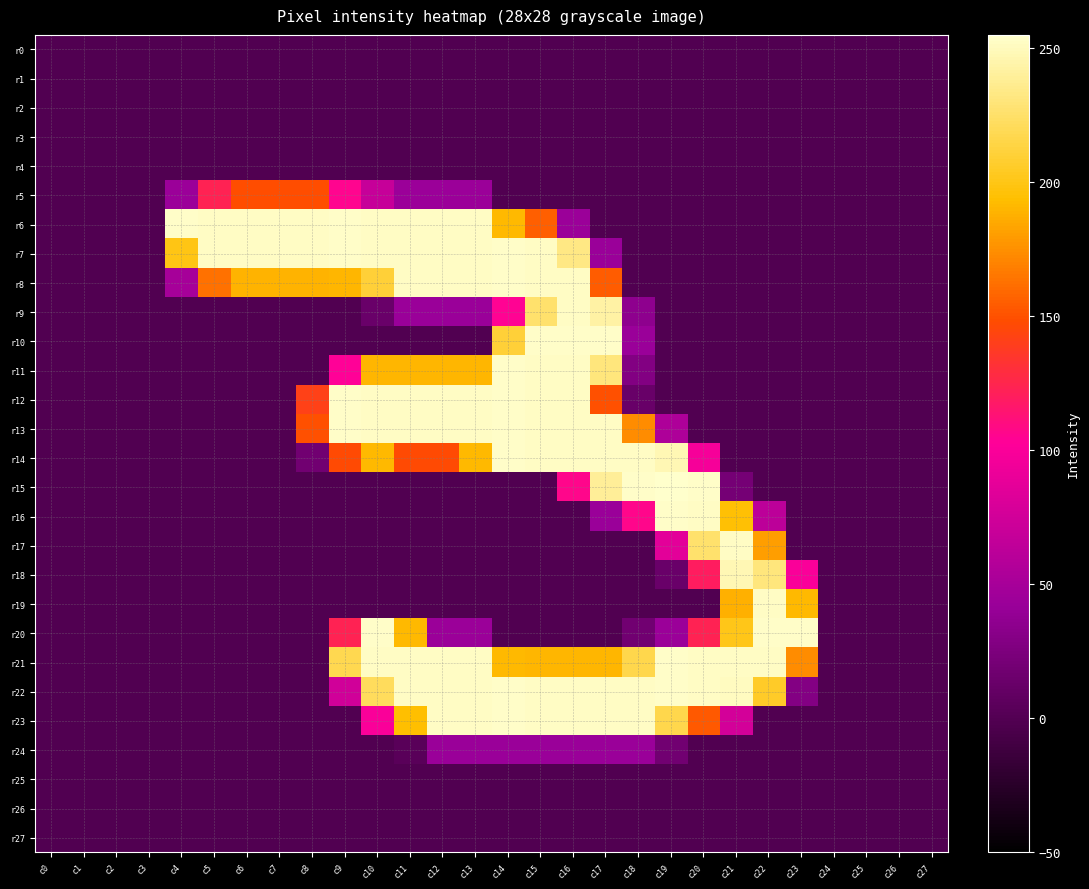

Which label corresponds to the largest value in the chart?

c19